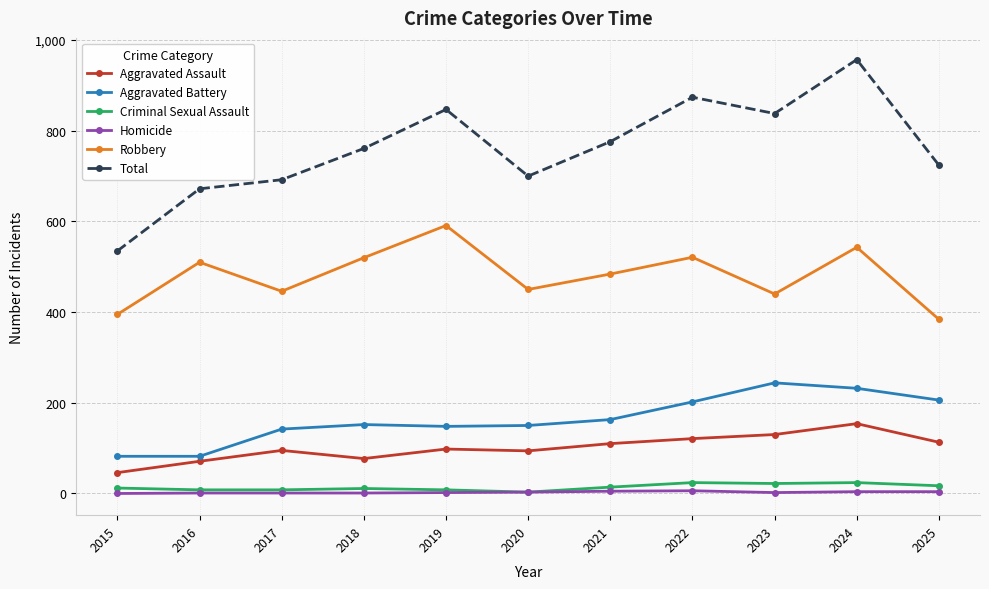

The value of Aggravated Battery at 2019 is 205. True or false?

False